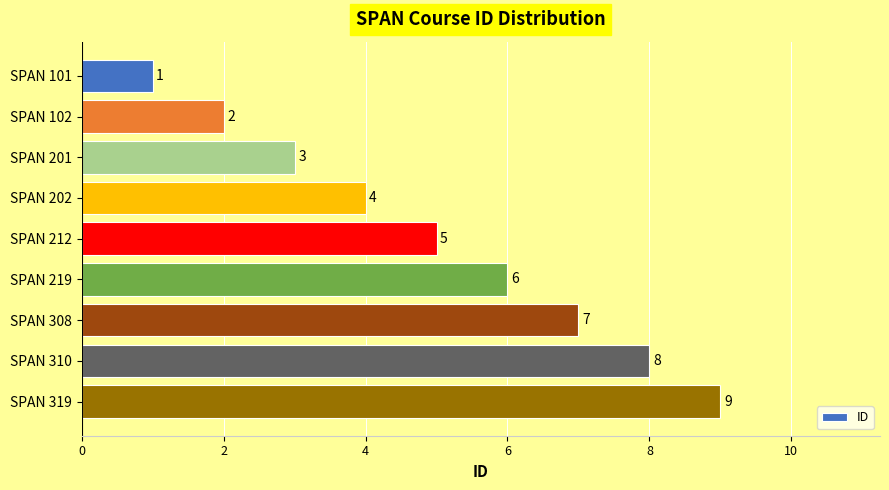

How many values are below 5?

4